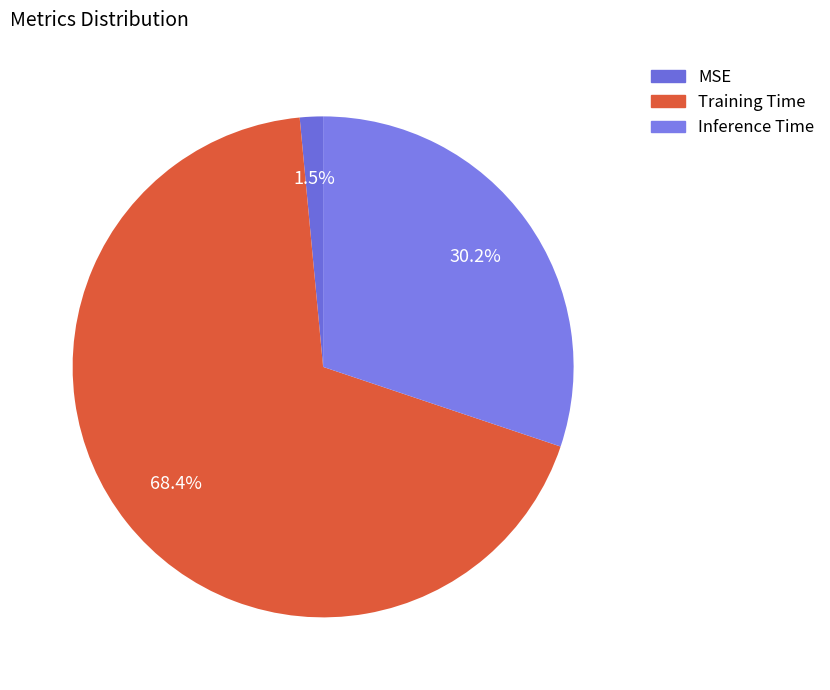

What is the smallest slice in the pie chart?

MSE